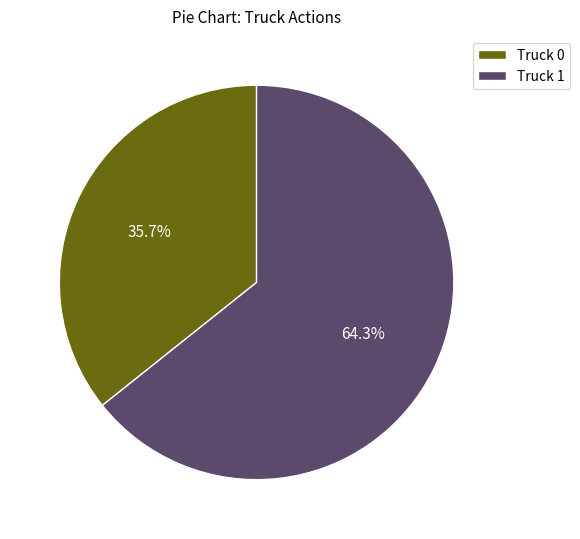

Which slice represents more than half of the pie?

Truck 1